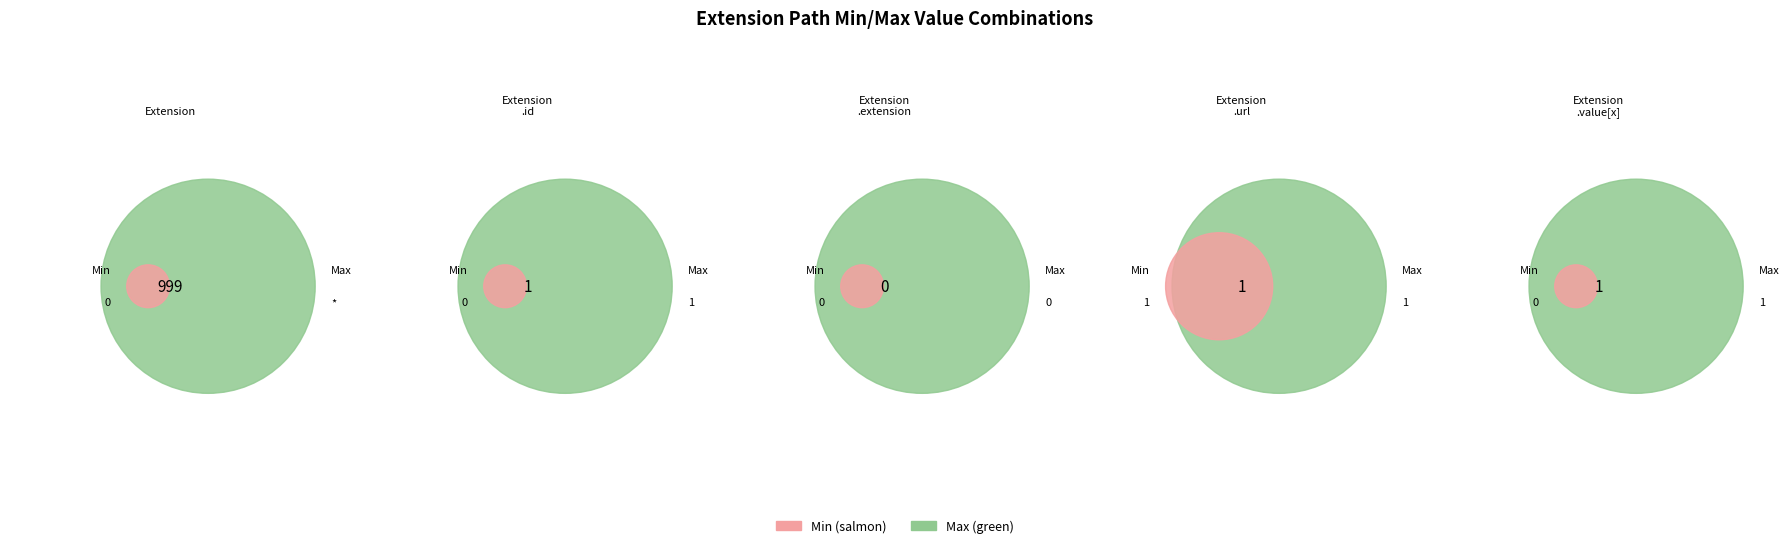

Which slice is the largest?

Extension